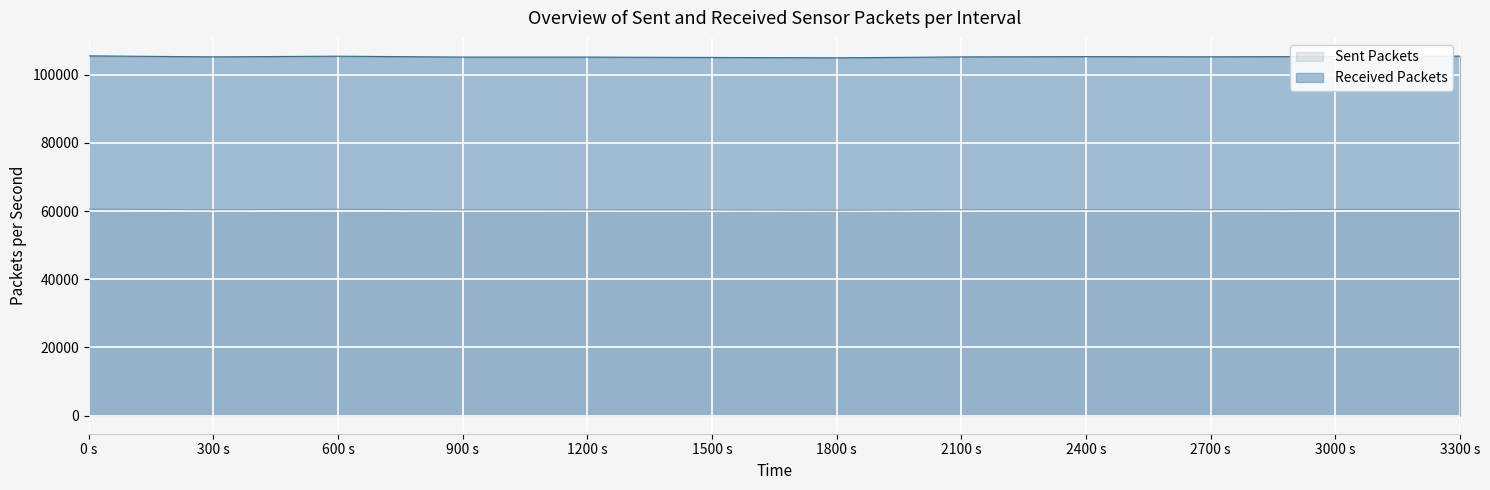

The value of Received Packets at 1500 s is 140869. True or false?

False